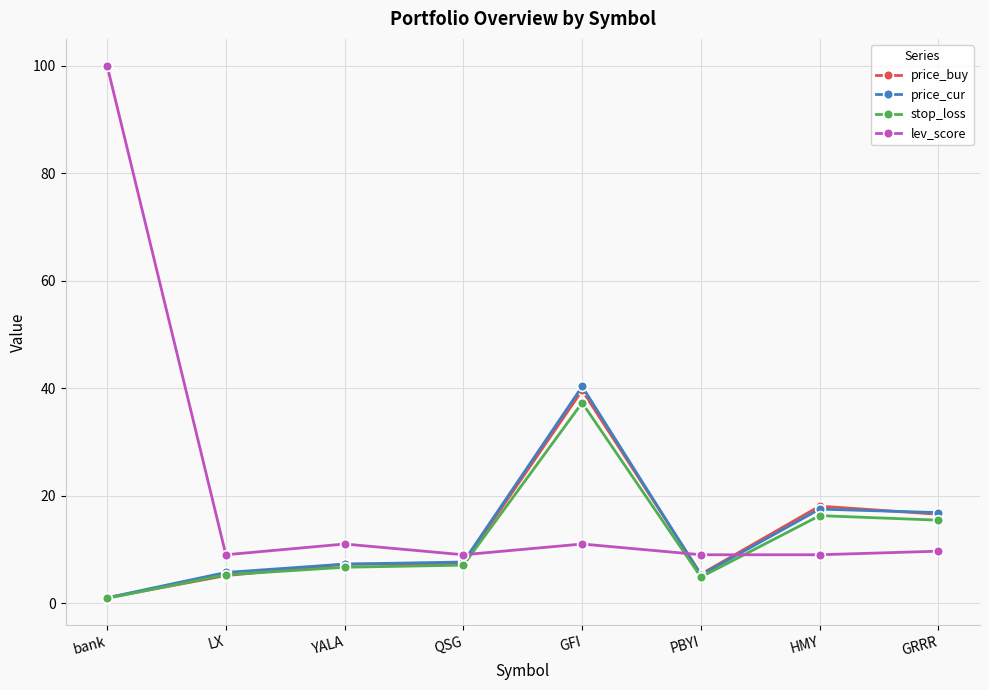

Between which two adjacent categories do lev_score and price_cur first intersect?

QSG and GFI